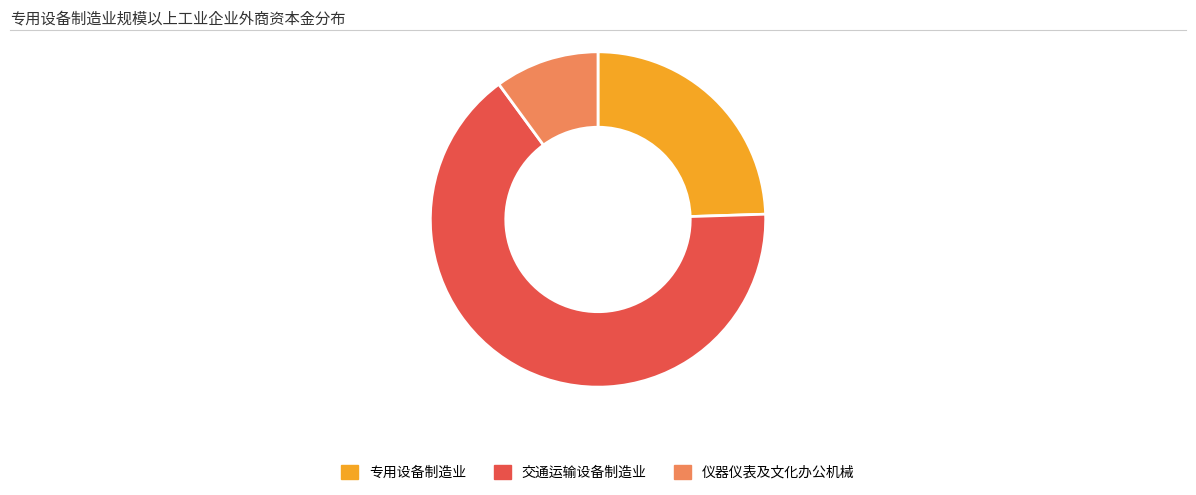

Count the number of slices in the pie.

3